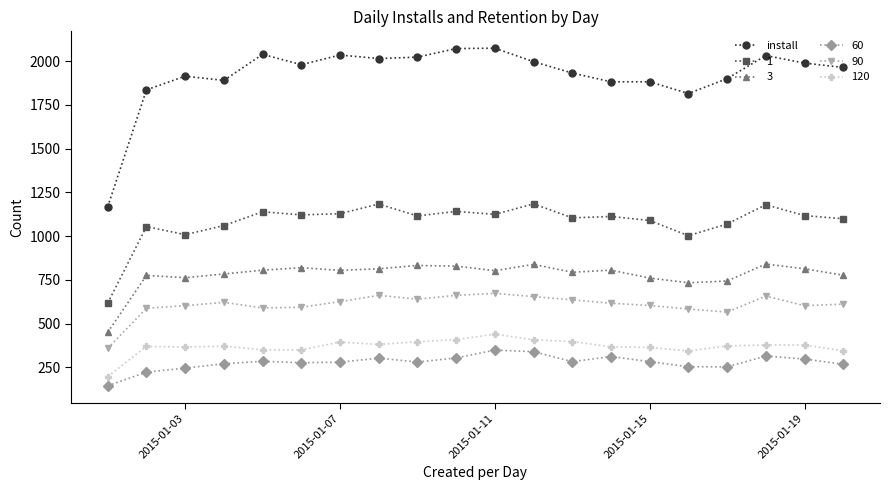

At how many categories does at least one series exceed 1566?

19